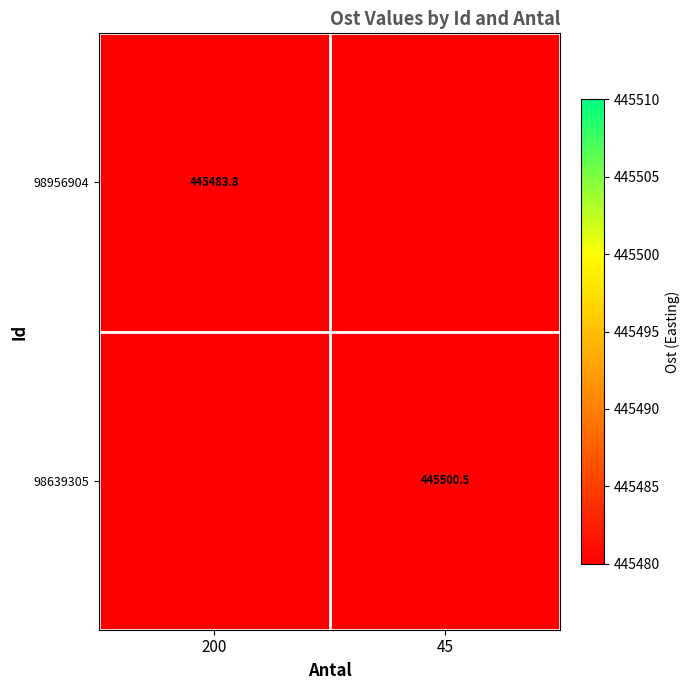

The 98956904 series shows 445483.8 at 200. True or false?

True